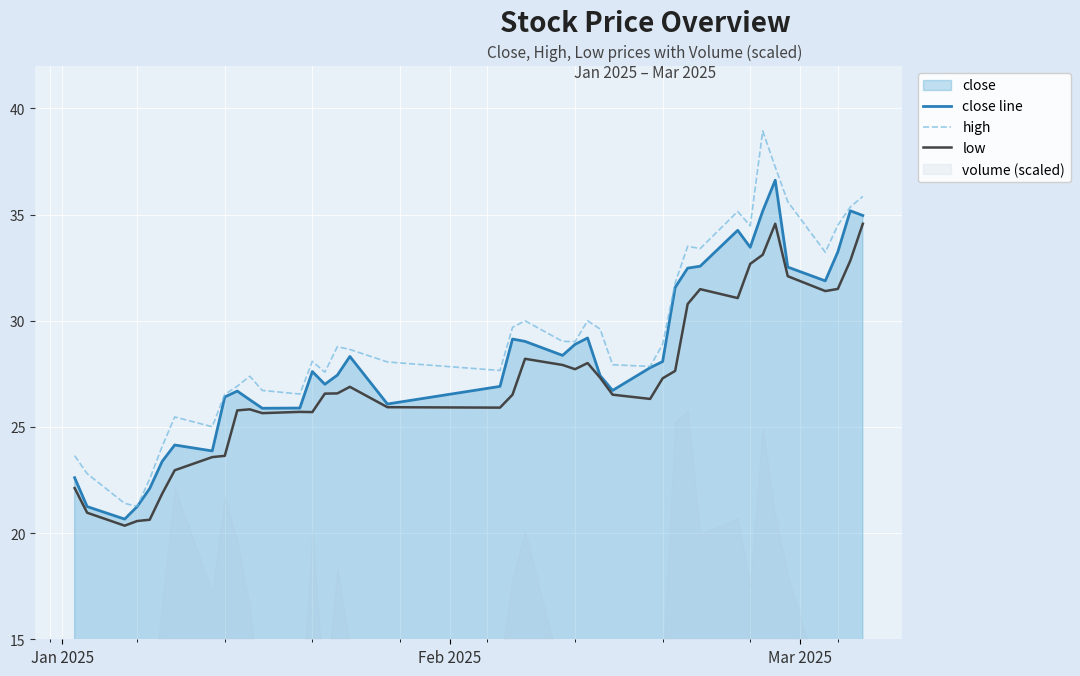

Rank the series by their average value, from highest to lowest.

high, close line, low